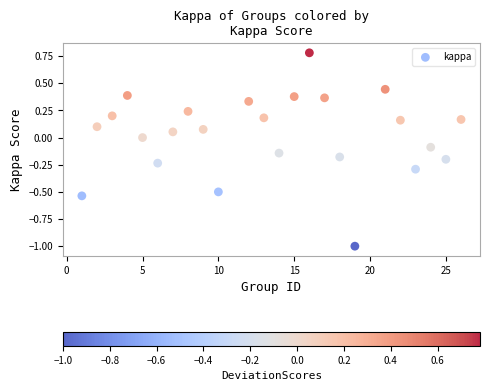

What is the range of Y values (max minus min)?

1.8